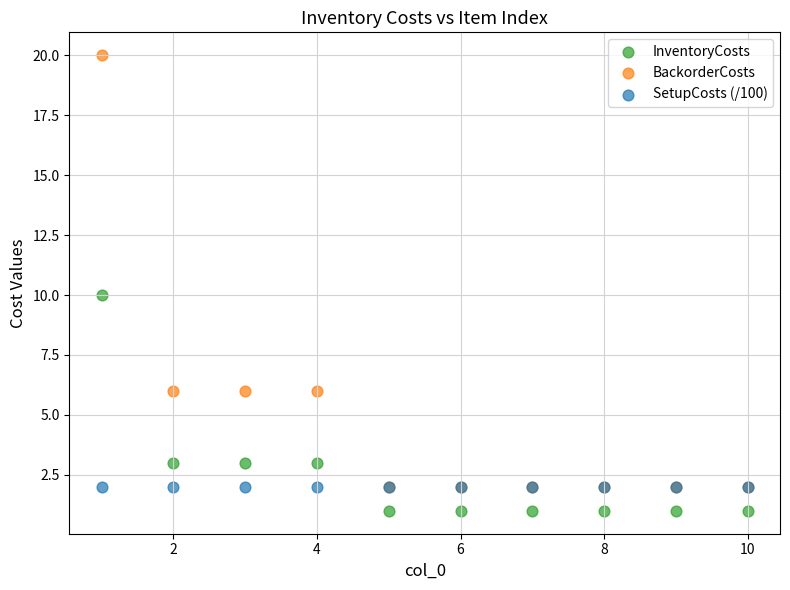

Which series contains the highest Y value?

BackorderCosts